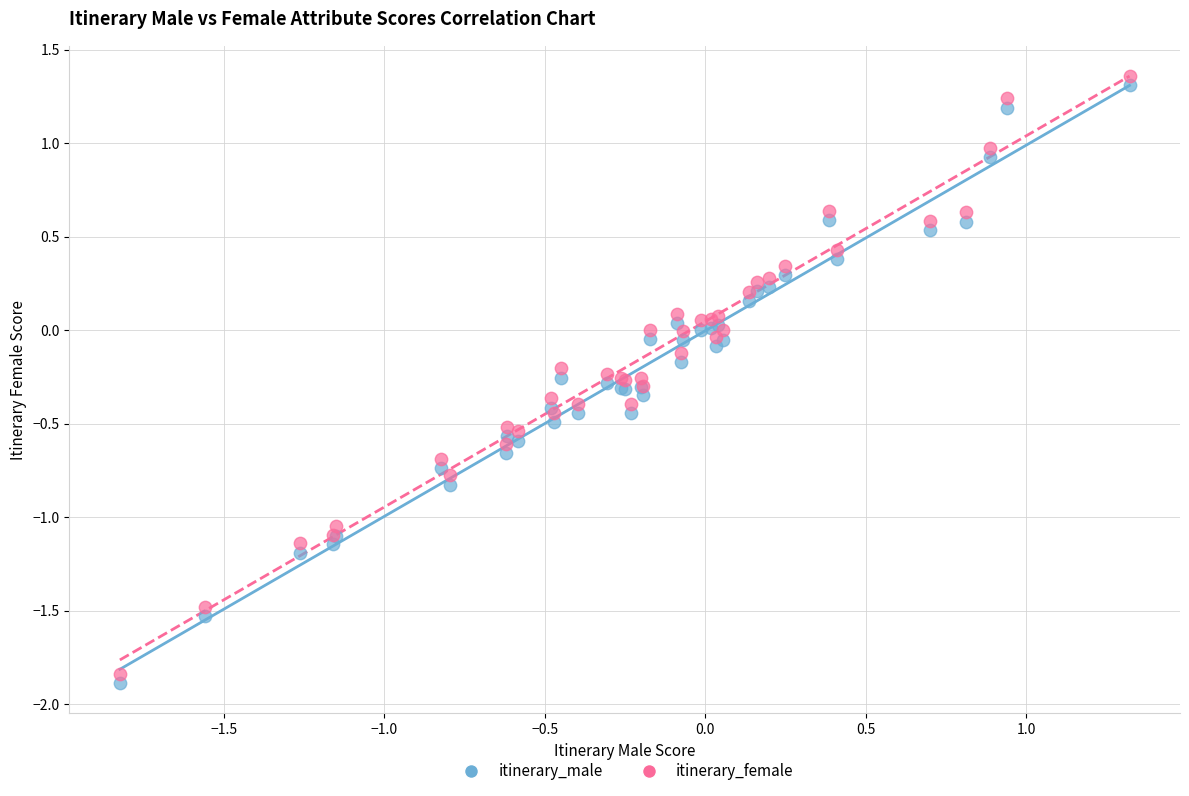

What is the X range (max minus min) for the scatter plot?

3.1